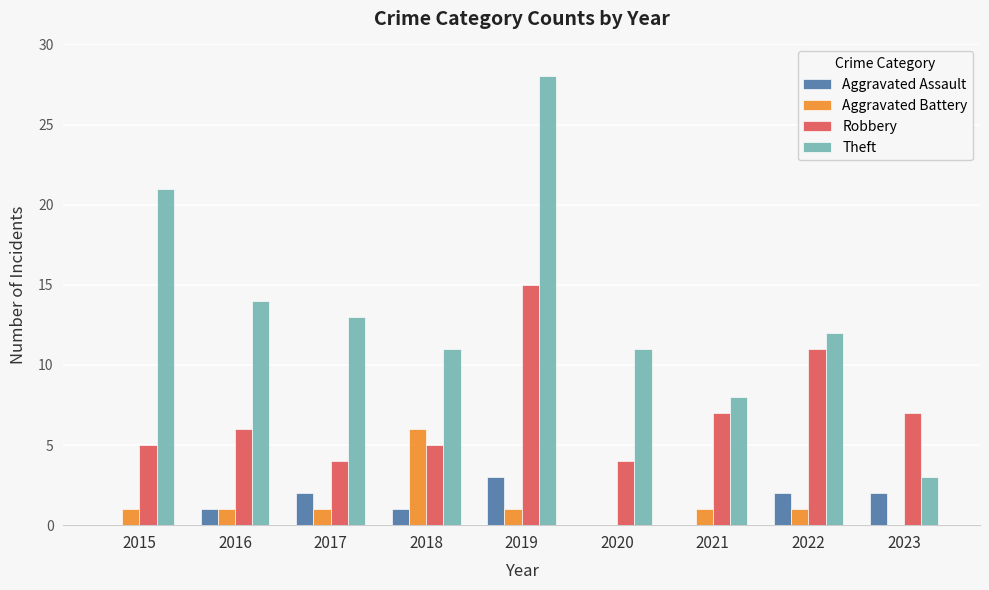

Are the bars horizontal?

No